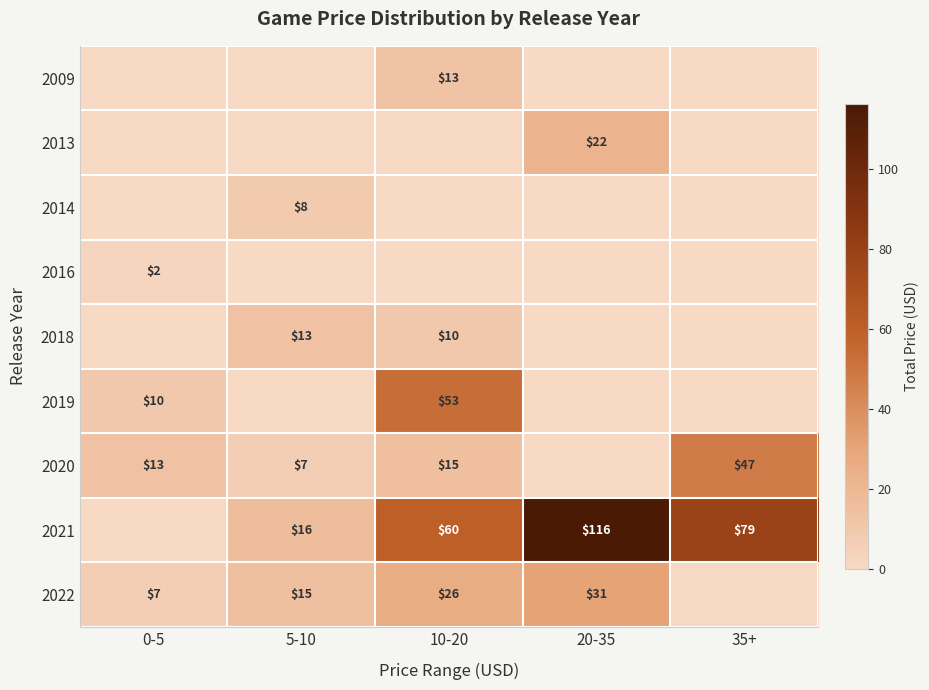

True or false: 2014 has a value of 8 at 5-10.

True